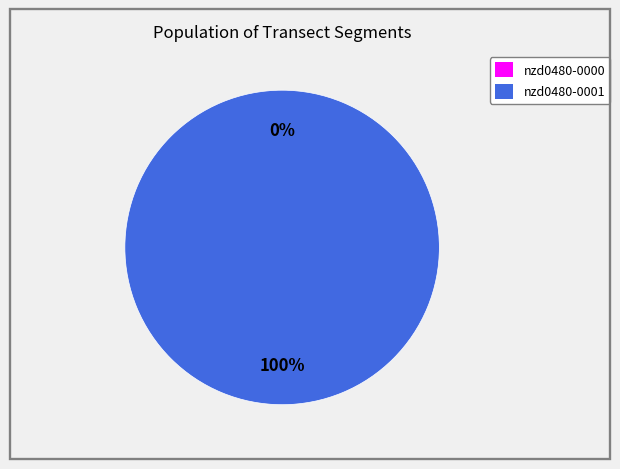

To the nearest percent, what is the combined percentage of nzd0480-0000 and nzd0480-0001?

100%